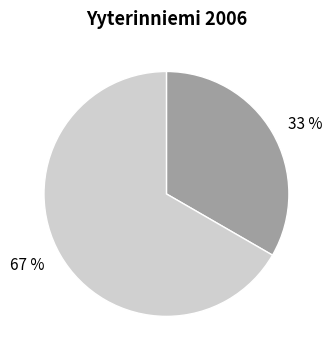

Is there a majority slice in this chart?

Yes